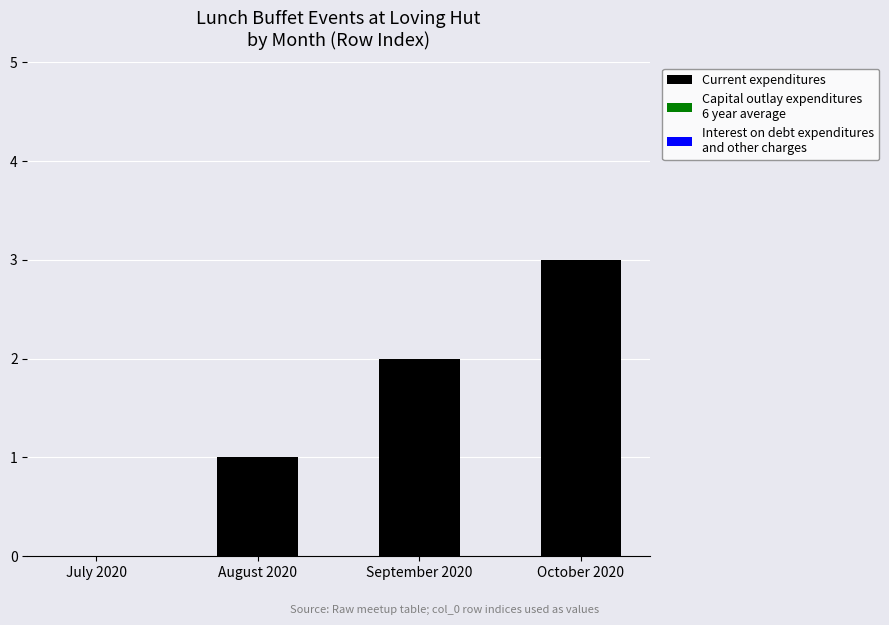

Which category has the highest value across all series?

October 2020